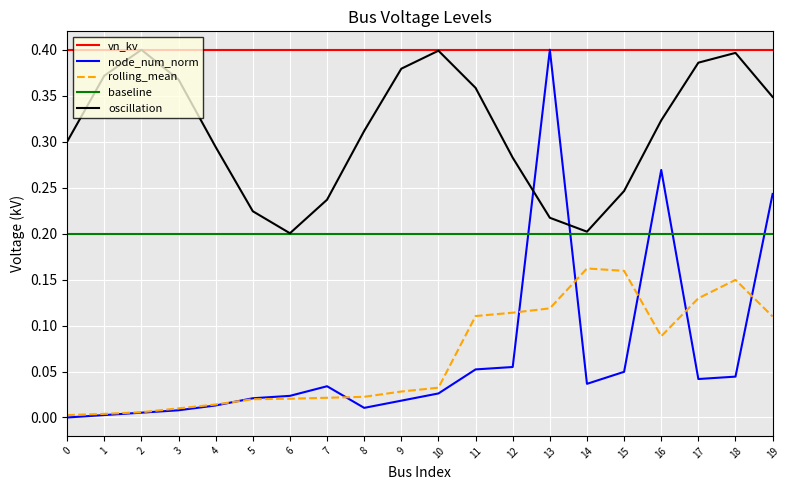

Between which two adjacent categories do baseline and node_num_norm first intersect?

12 and 13